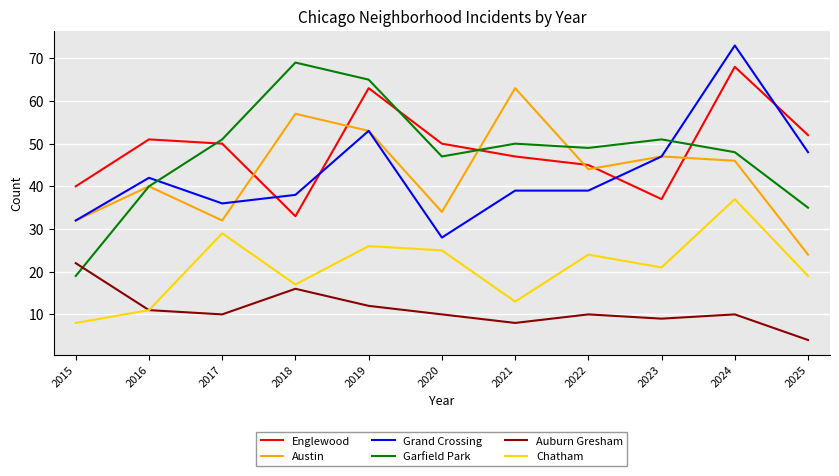

What value does the Austin series have at 2018, to the nearest 10?

60